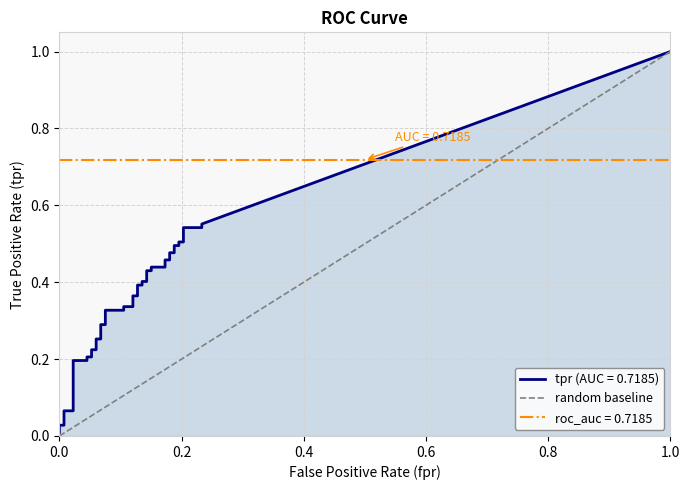

What is the sum of the values at 1.0 and 0.0?

1